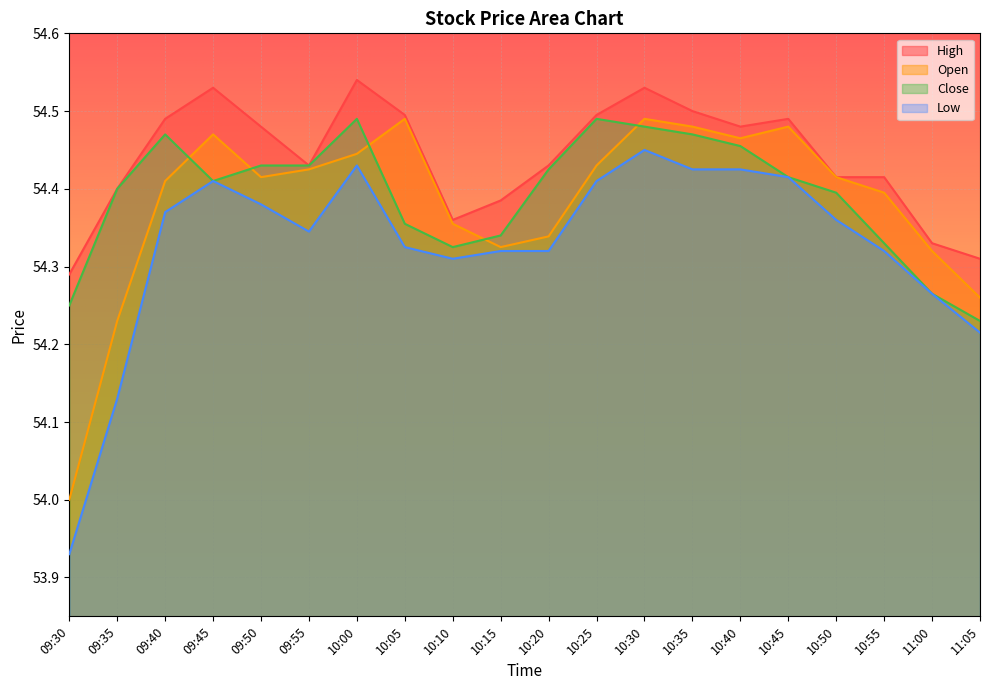

What is the sum of the High values at 10:20 and 10:40?

108.9